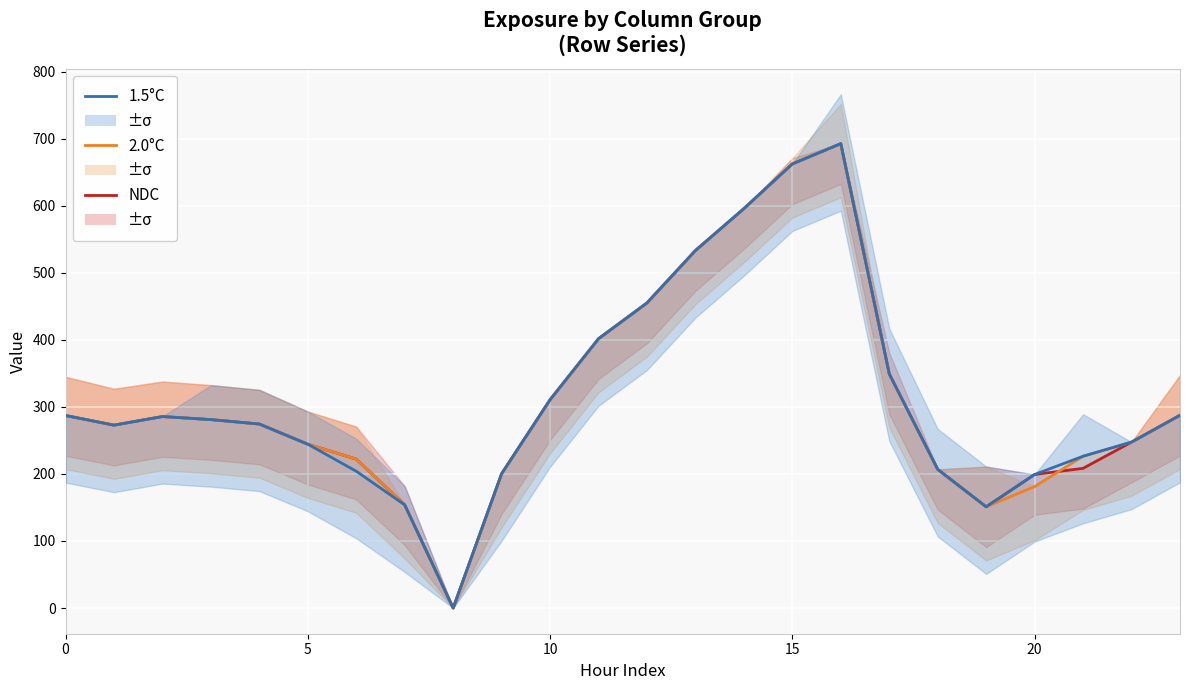

True or false: 1.5°C has a value of 155.4 at 10.

False